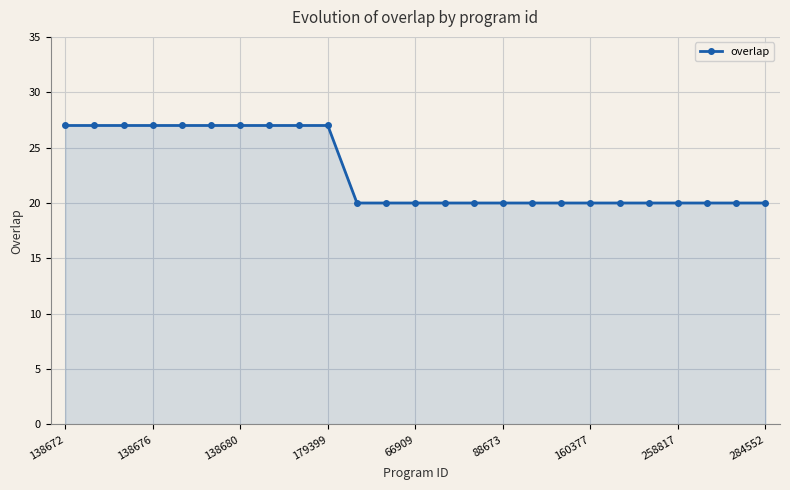

What is the greatest value displayed?

27